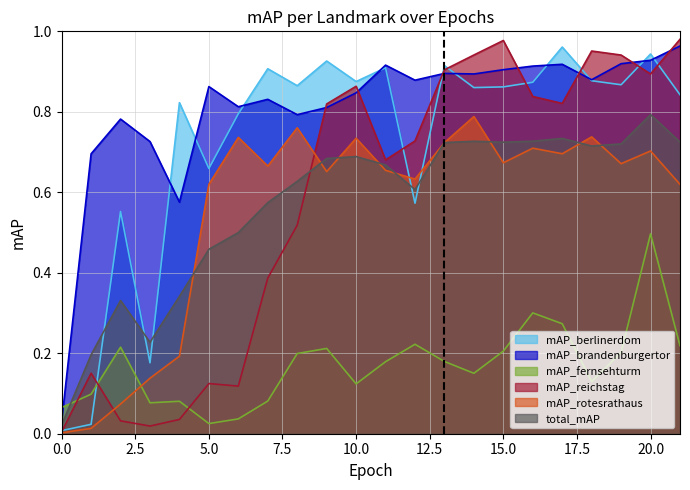

At which category is the sum across all series the highest?

20.0